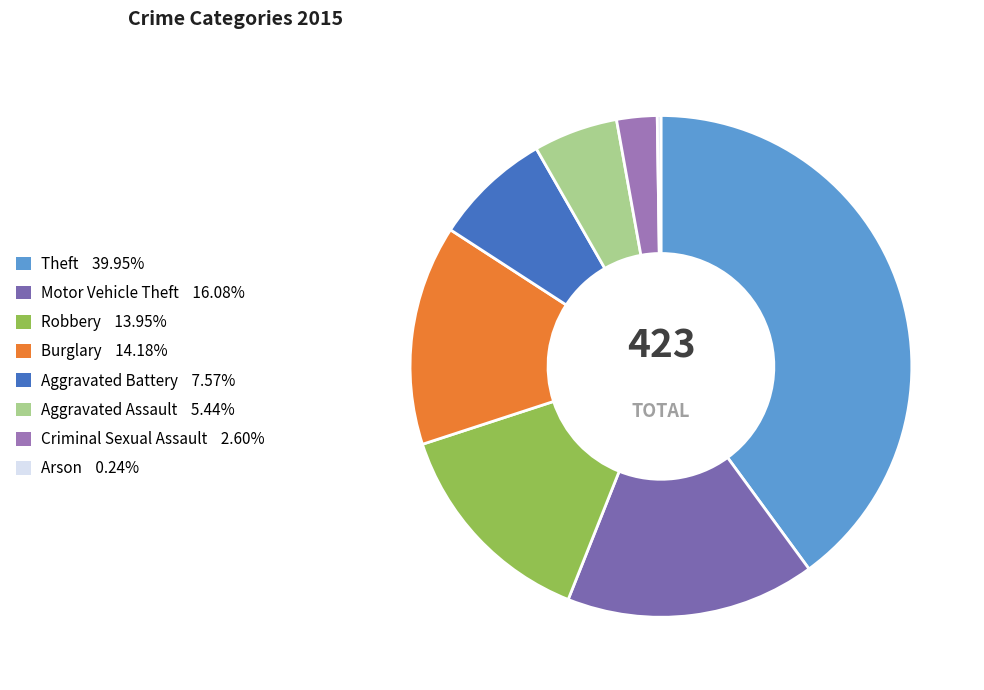

Is there any slice that represents more than half of the pie?

No